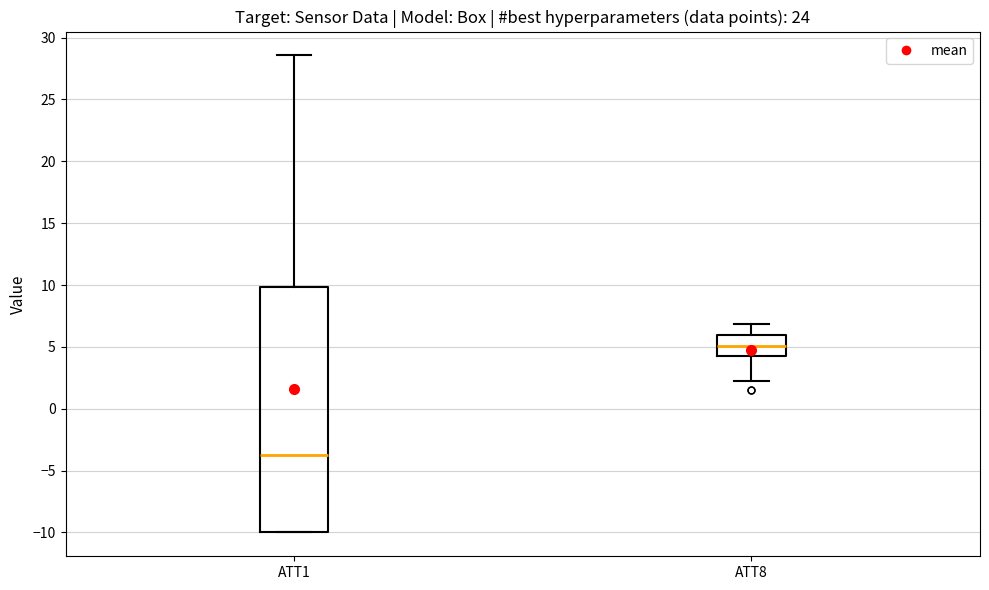

Where is the lower edge of the box for ATT1 on the y-axis? The values are not printed on the chart, so give them approximately, as read against the axis.

-10.0